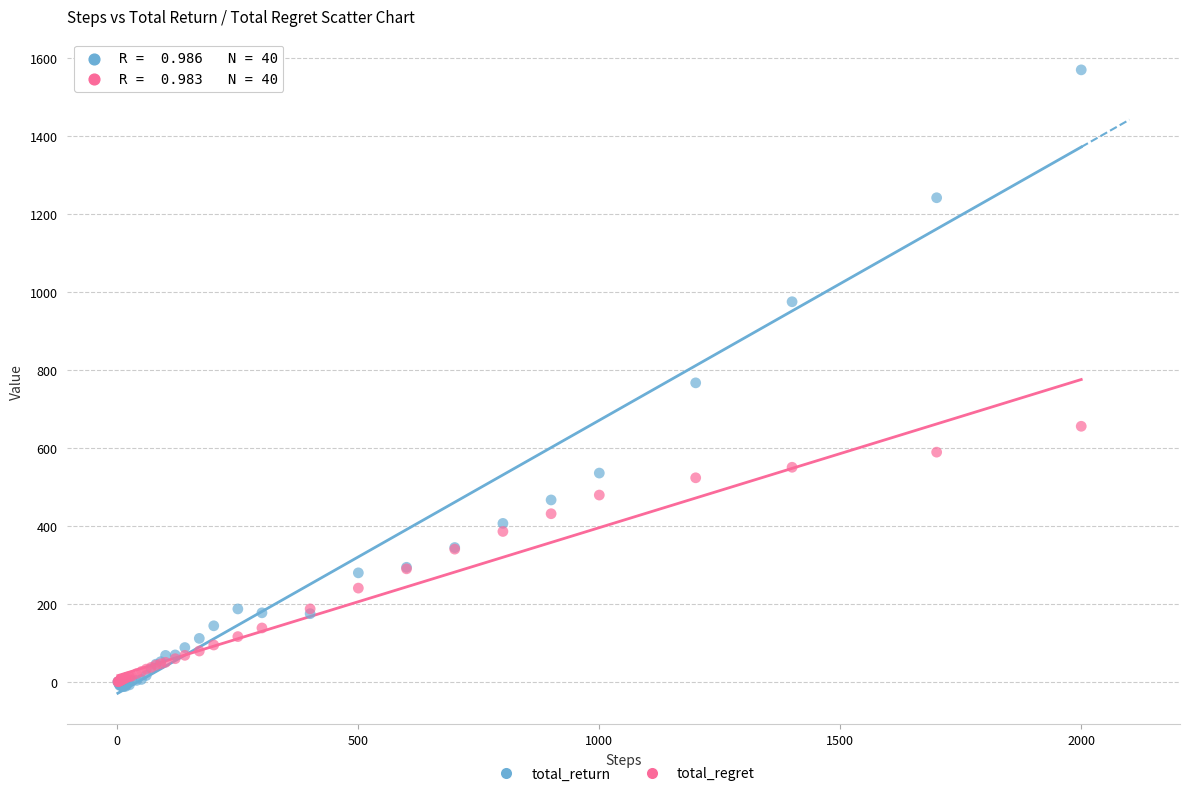

What are all the series names shown in the legend?

total_return, total_regret